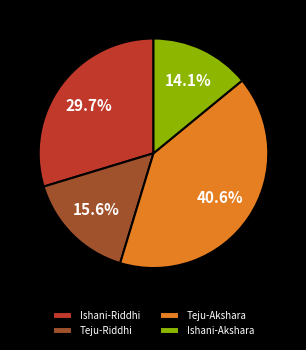

Rank the categories by value from lowest to highest.

Ishani-Akshara, Teju-Riddhi, Ishani-Riddhi, Teju-Akshara